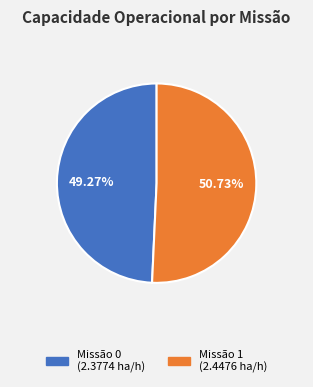

To the nearest percent, what is the average slice percentage?

50%